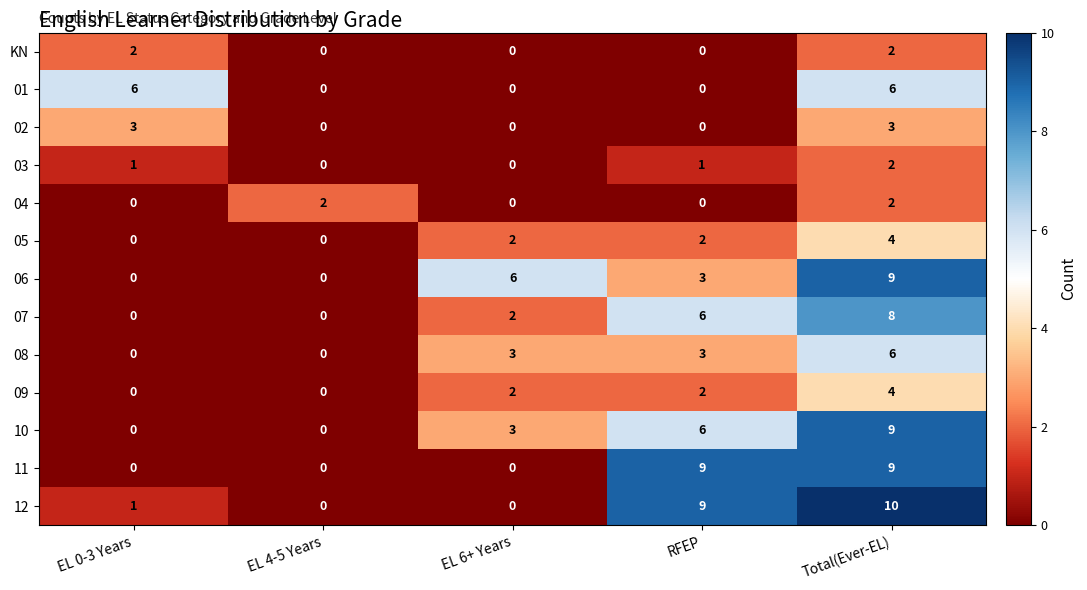

How many 08 values are between 0 and 3?

4